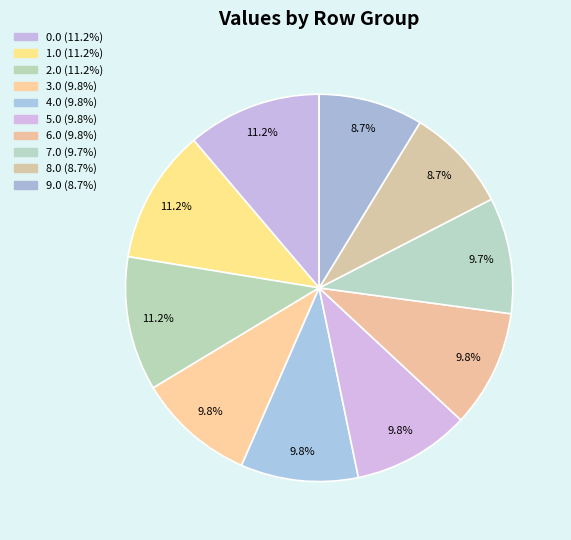

How many slices are in this pie chart?

10